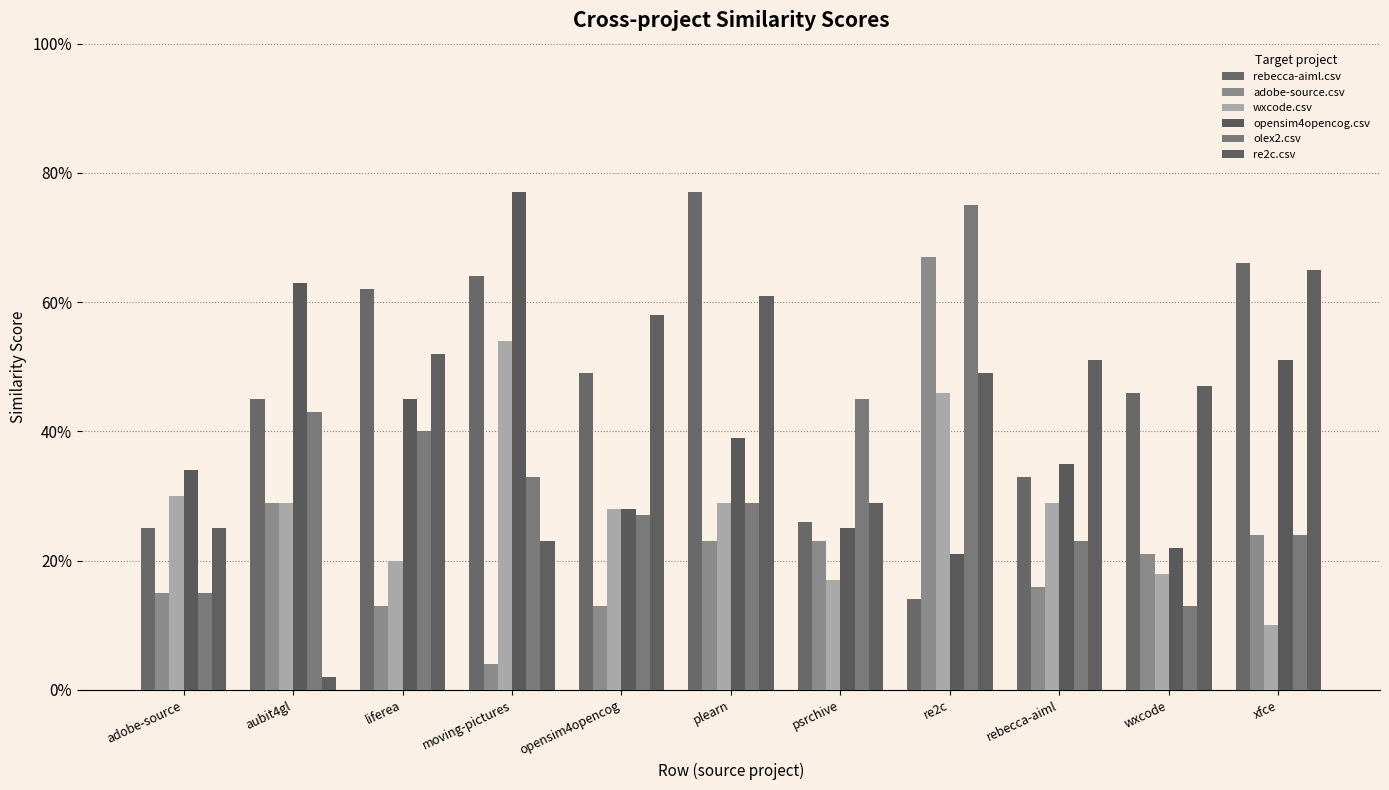

Are the bars horizontal?

No